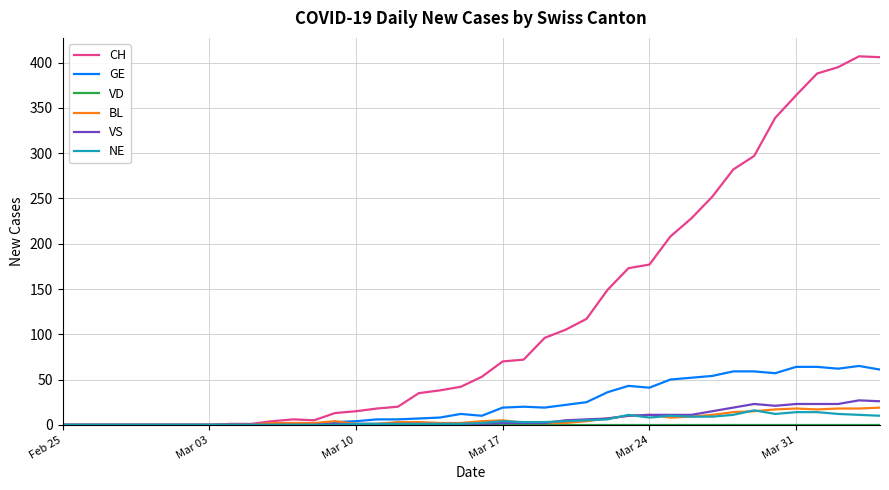

Which series has the largest range (max minus min)?

CH